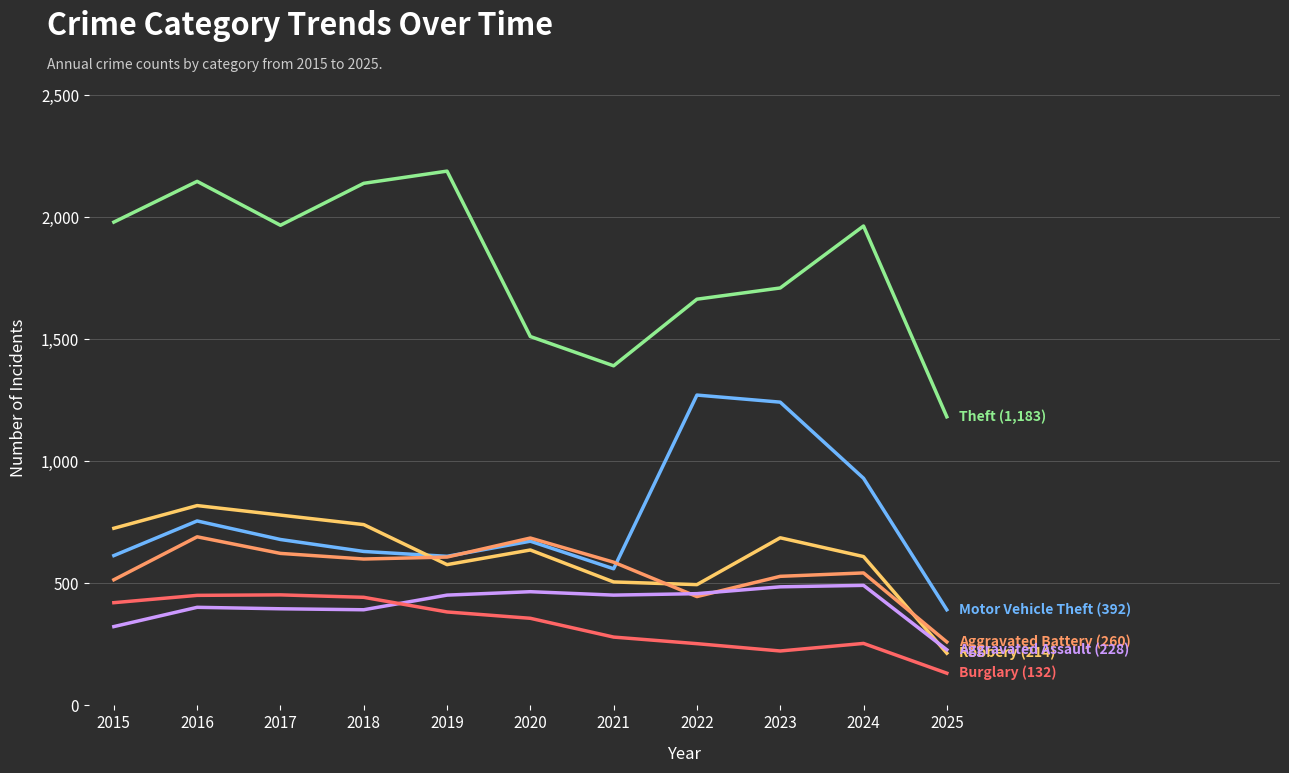

What is the total value across all series at 2023?

4879